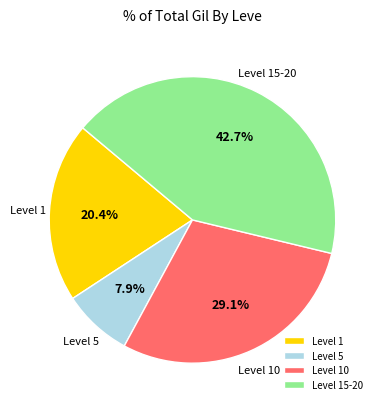

Rank the categories by value from highest to lowest.

Level 15-20, Level 10, Level 1, Level 5